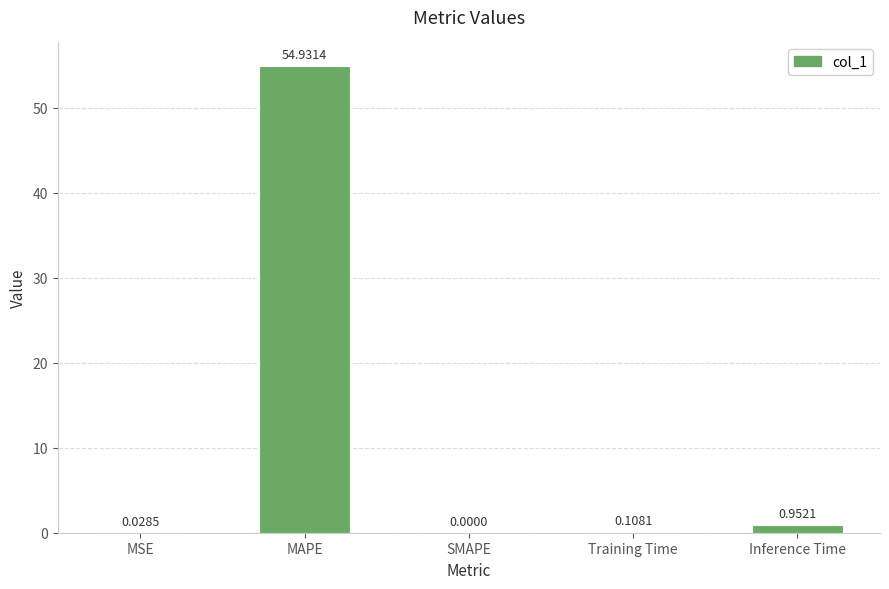

What is the average value?

11.2